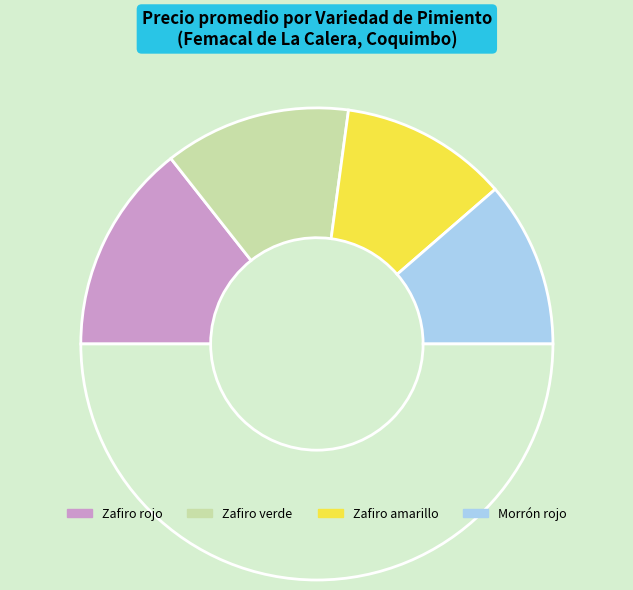

Is there a majority slice in this chart?

No